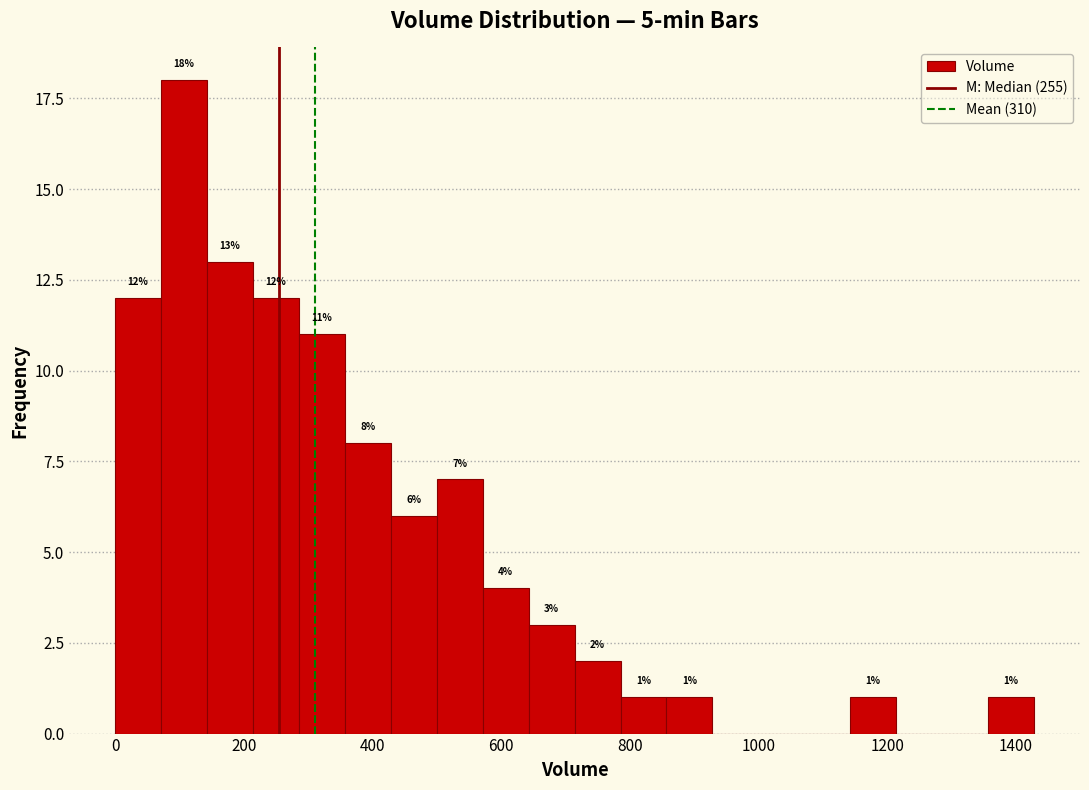

Around what value on the x-axis is the tallest bar? Give the approximate position of its centre, as read against the axis.

100